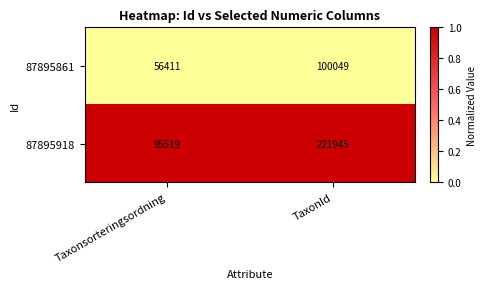

What is the lowest value of the 87895861 series?

56411